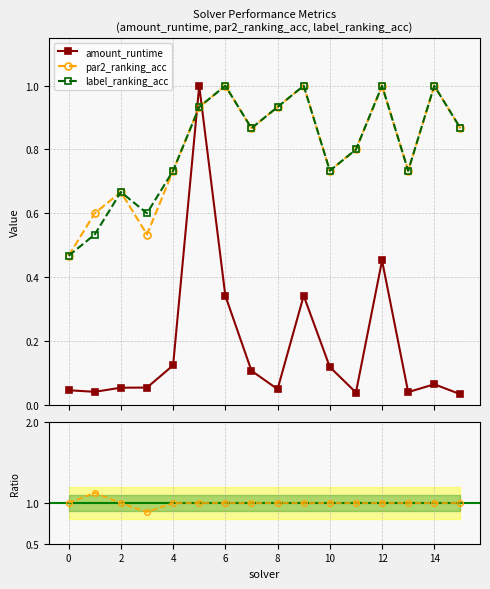

How many times do label_ranking_acc and amount_runtime cross each other?

2